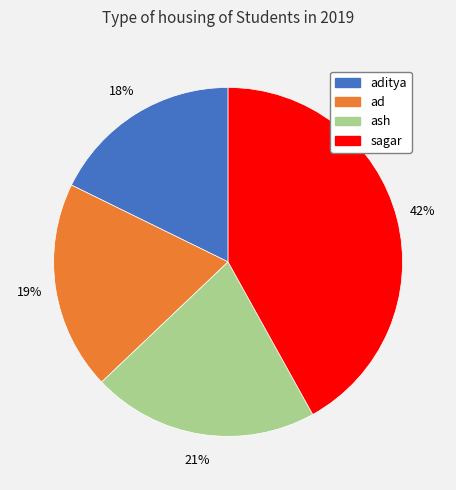

Is there a majority slice in this chart?

No